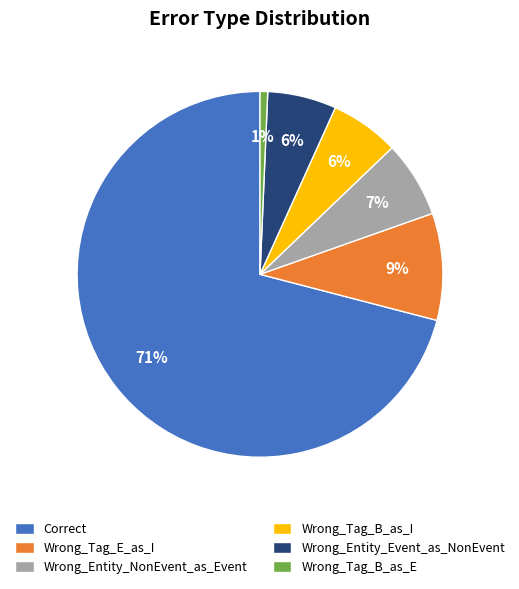

Which category has the biggest portion of the pie?

Correct